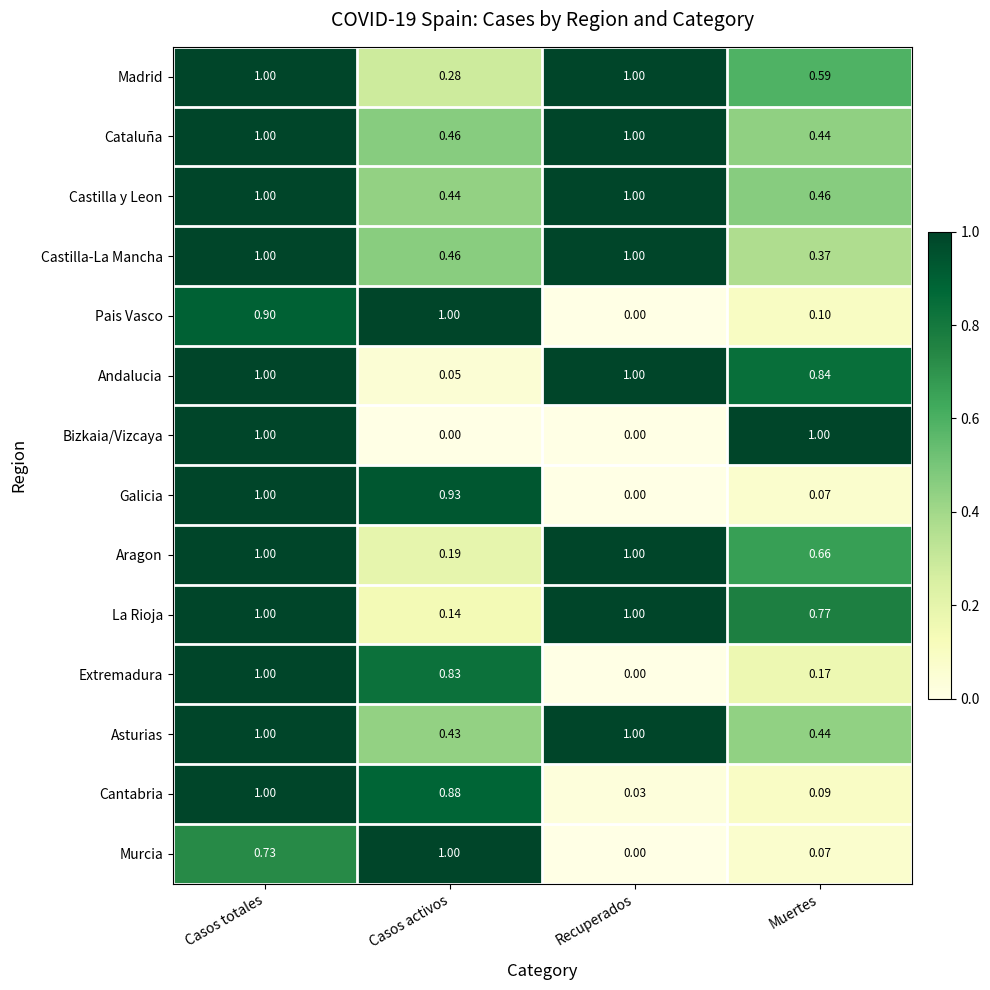

Which category has the lowest value in the Cantabria series?

Recuperados